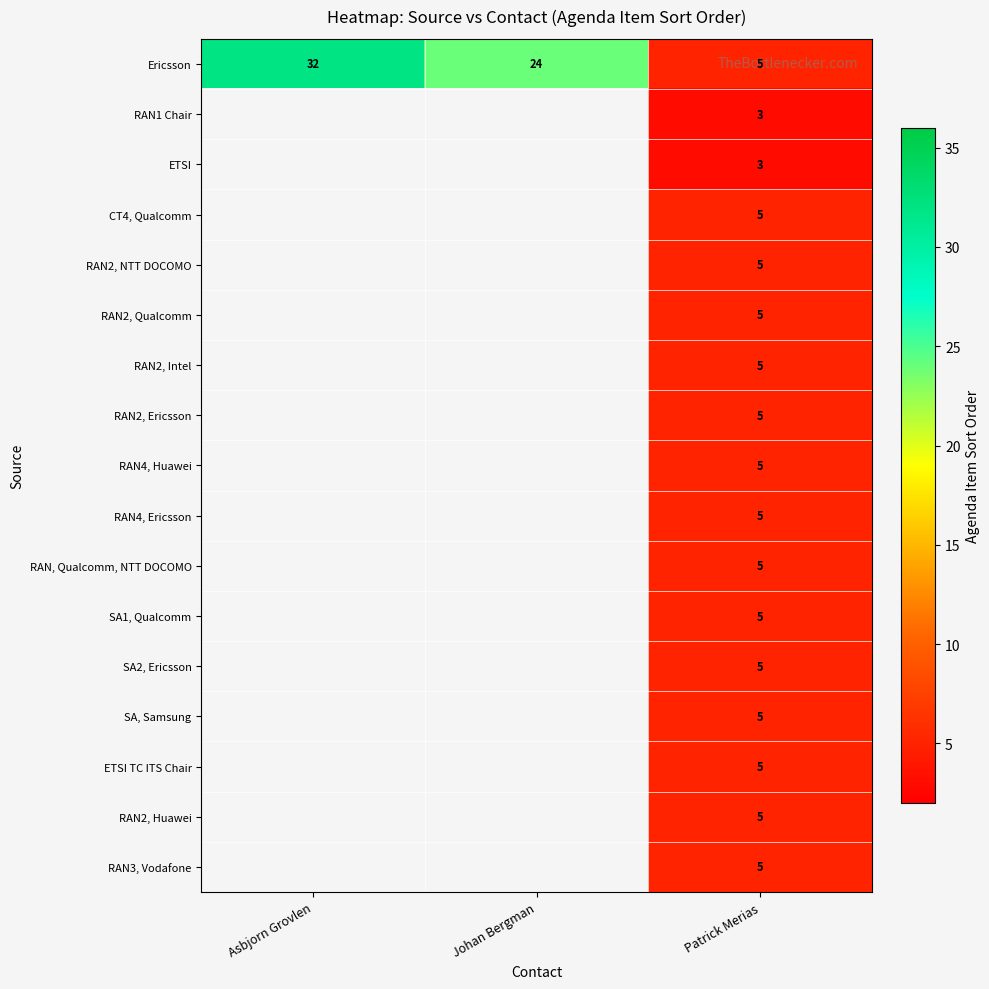

How many categories are shown in the chart?

3